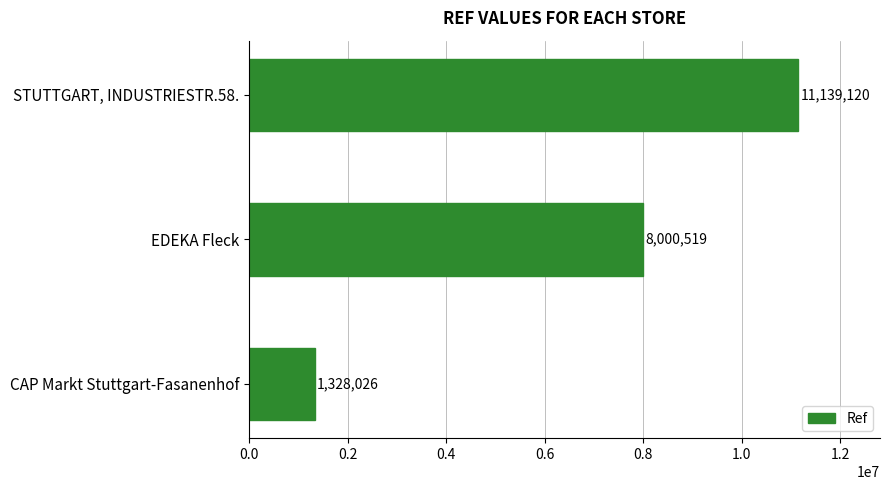

Reading bottom to top, transcribe all the data shown in this chart.

CAP Markt Stuttgart-Fasanenhof=1328026	EDEKA Fleck=8000519	STUTTGART, INDUSTRIESTR.58.=11139120